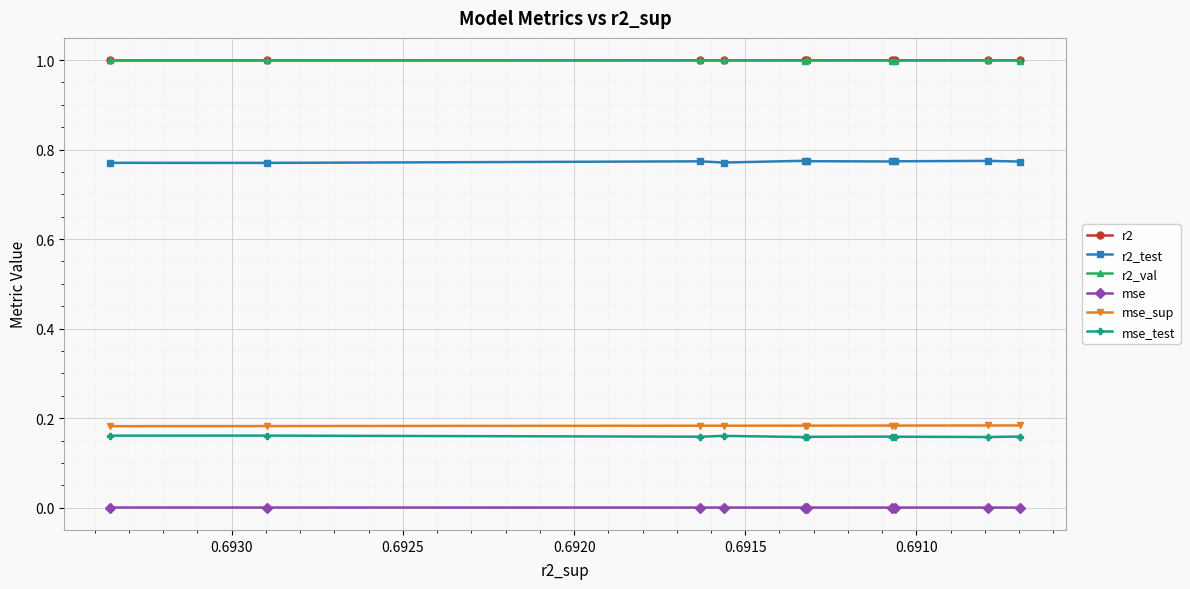

True or false: r2_test has more than 0 points higher than both neighbors.

True